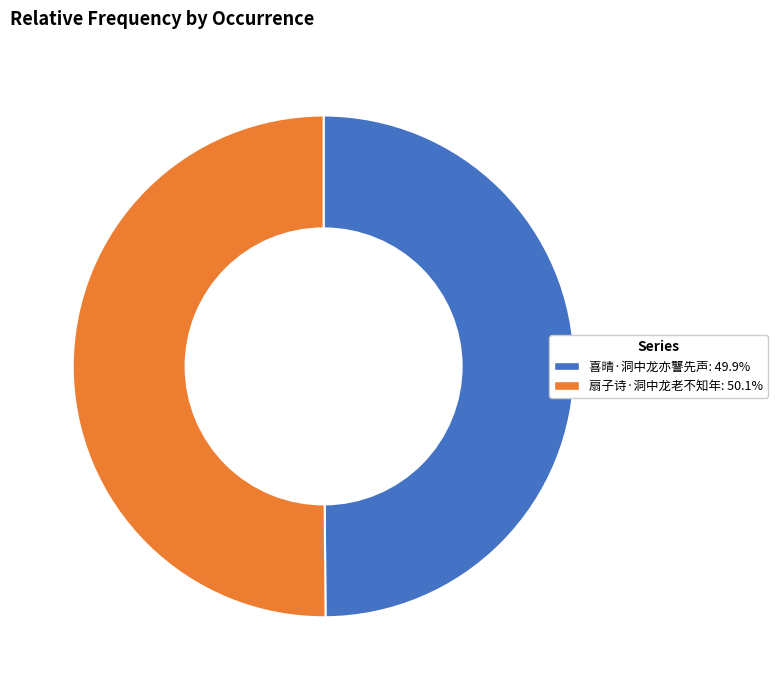

How many segments does this pie chart have?

2